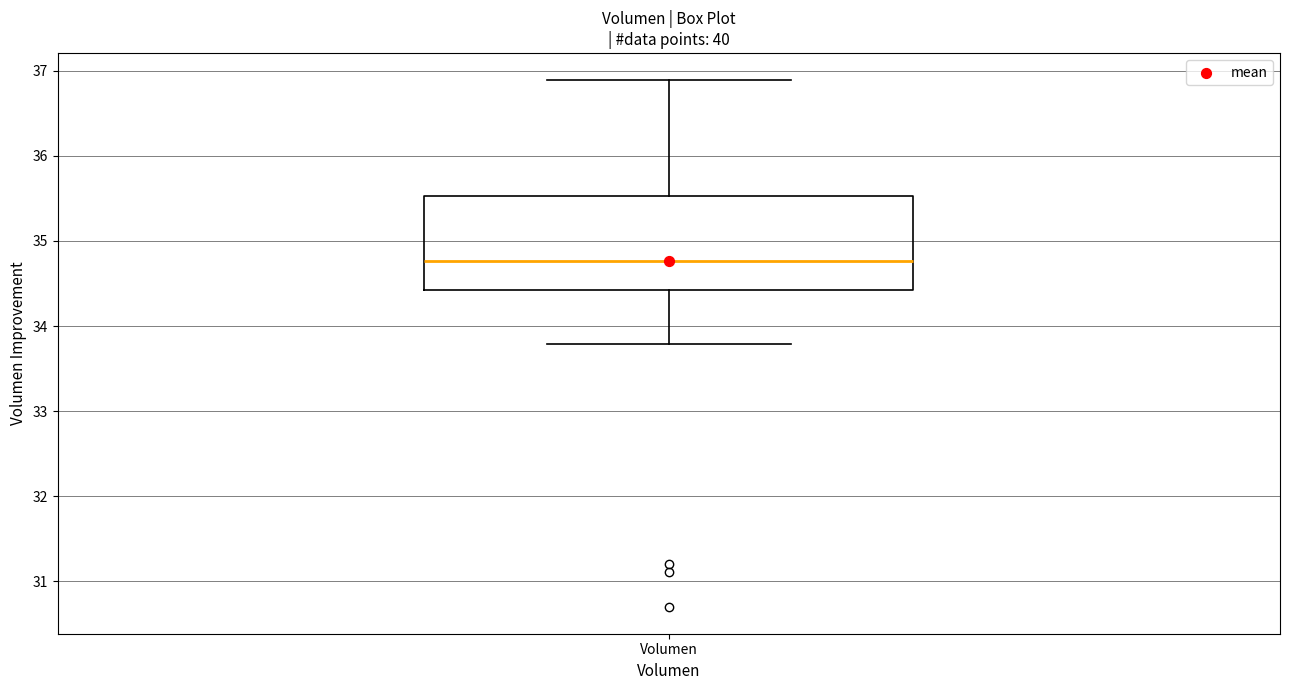

Where does the upper whisker of the box for Volumen end on the y-axis? The values are not printed on the chart, so give them approximately, as read against the axis.

36.9